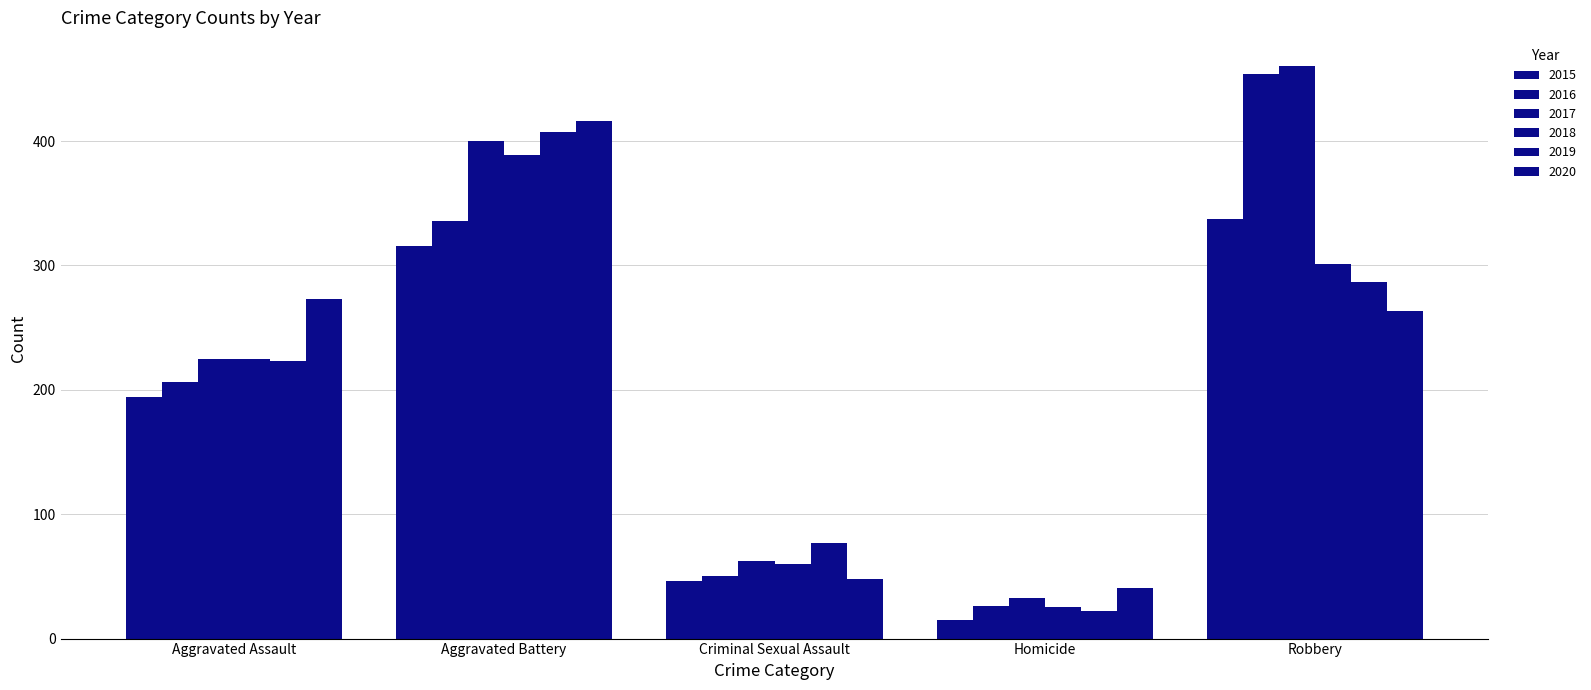

How many categories are shown in the chart?

5